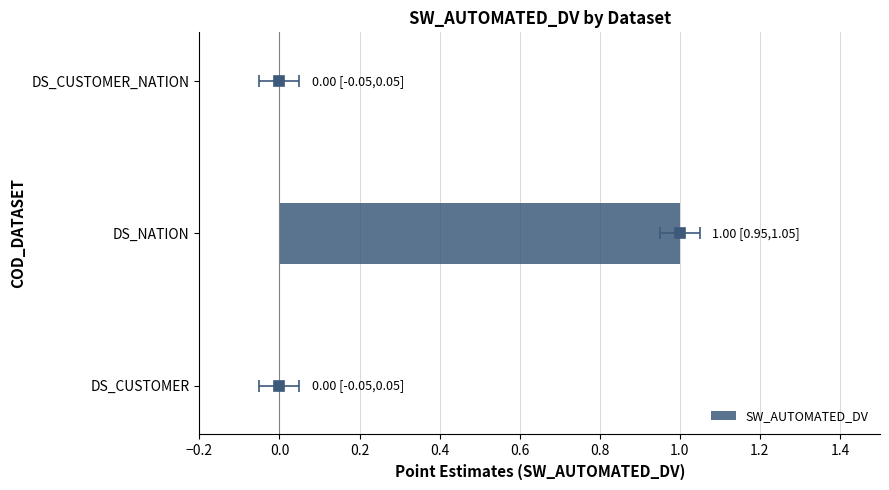

What is the maximum value shown in the chart?

1